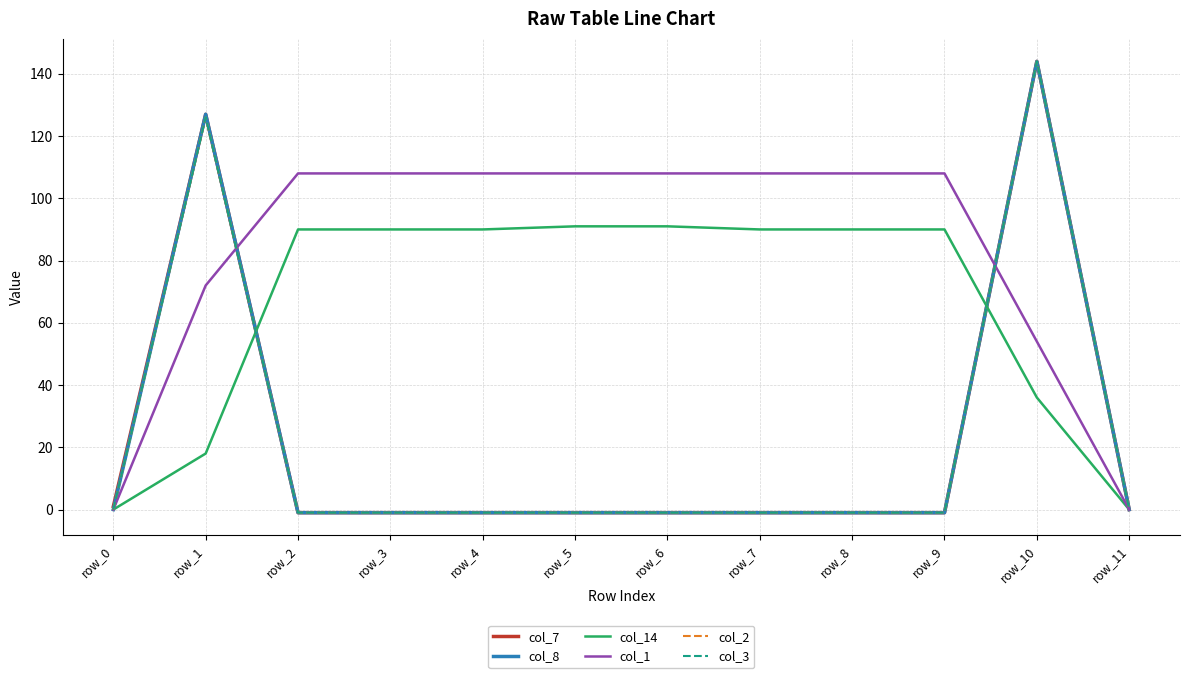

Does the chart have visible grid lines?

Yes